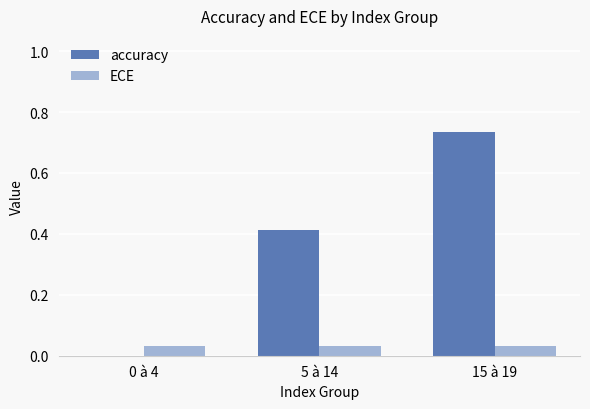

The value of accuracy at 15 à 19 is 0.3. True or false?

False